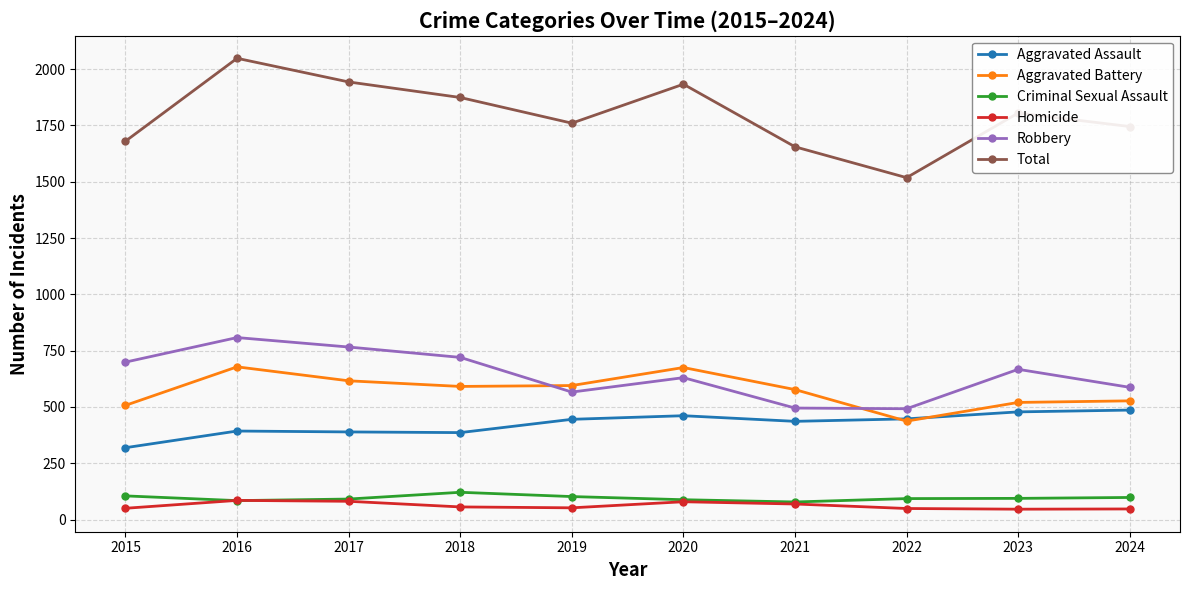

What is the lowest value of the Aggravated Assault series?

319